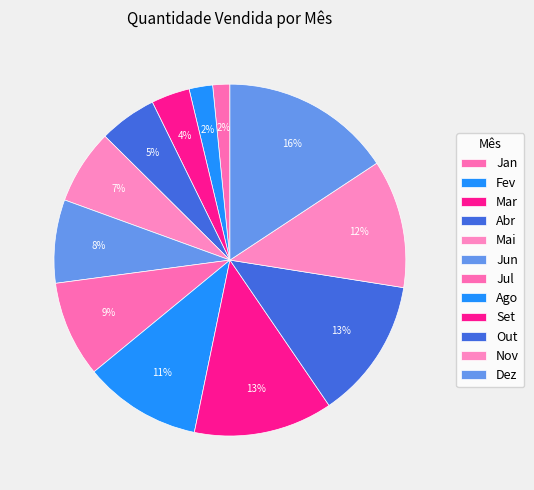

How many segments does this pie chart have?

12